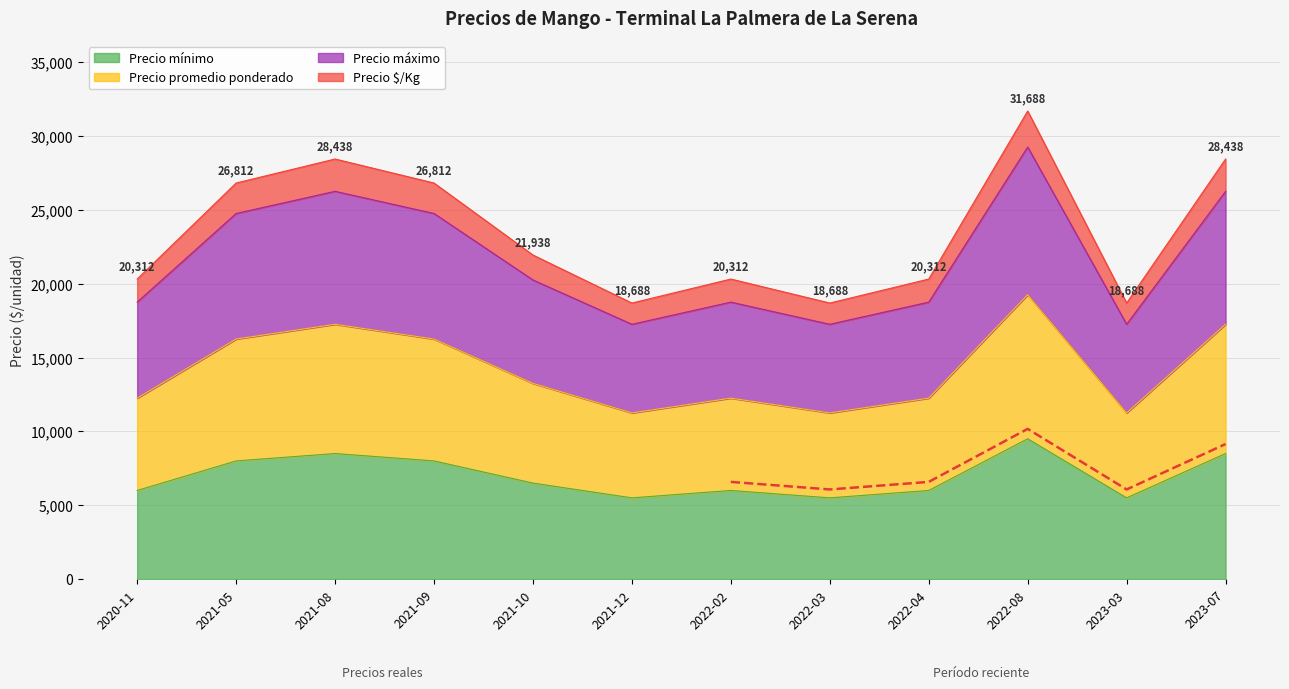

Which category has the lowest value in the Precio $/Kg series?

2021-12